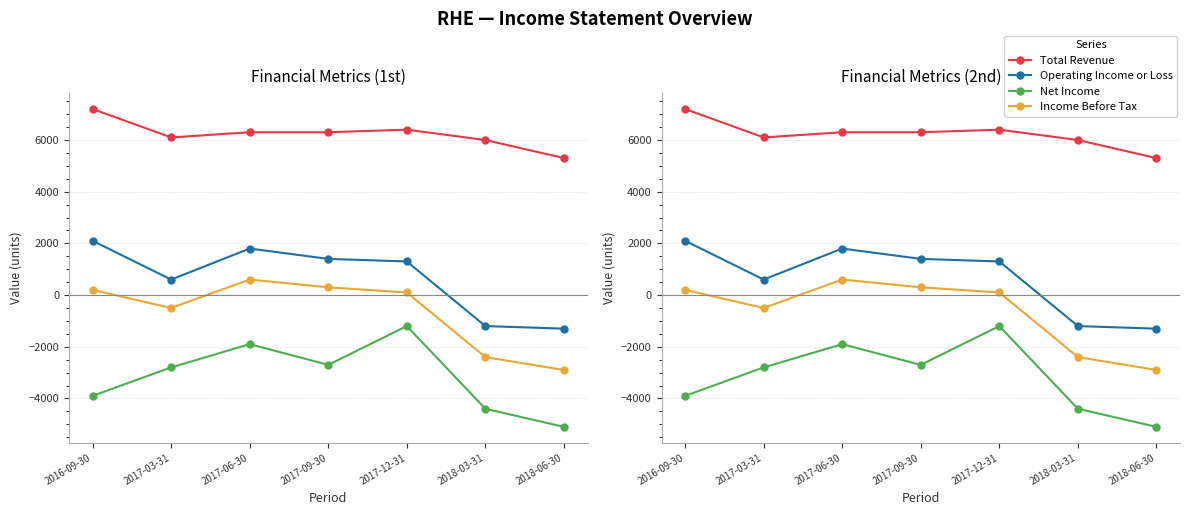

Reading left to right, extract all data points from this chart.

Total Revenue: 7200	6100	6300	6300	6400	6000	5300
Operating Income or Loss: 2100	600	1800	1400	1300	-1200	-1300
Net Income: -3900	-2800	-1900	-2700	-1200	-4400	-5100
Income Before Tax: 200	-500	600	300	100	-2400	-2900